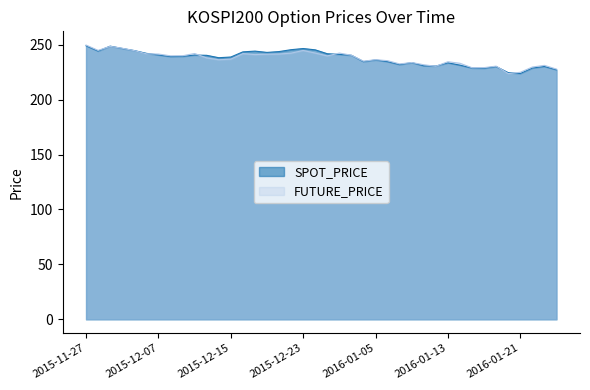

What is the label of the 1st point from the right?

2016-01-26